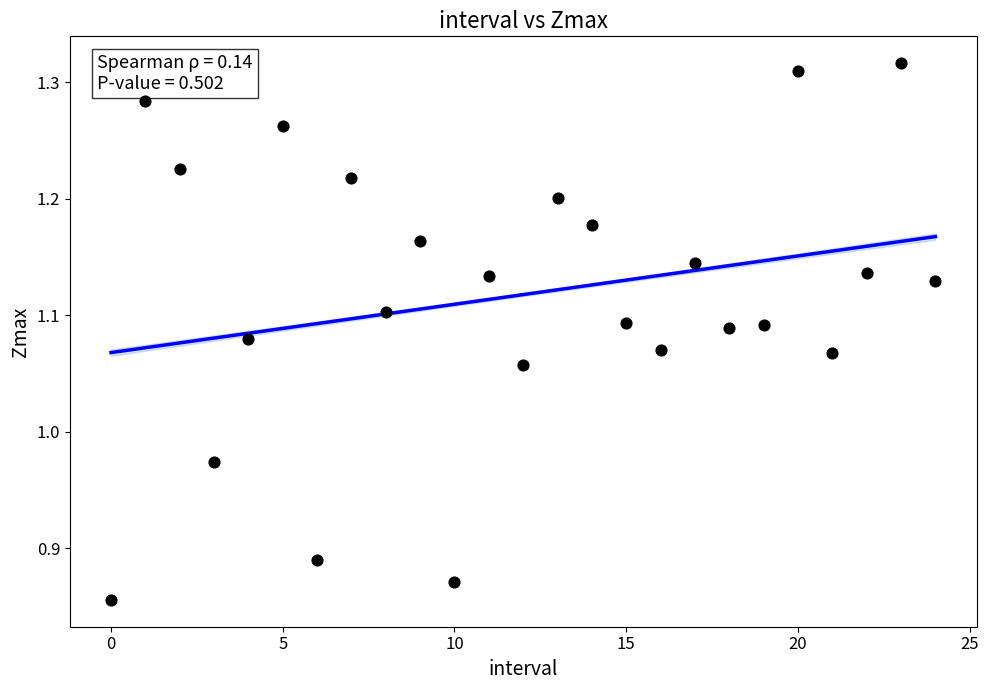

What is the range of Y values (max minus min)?

0.5